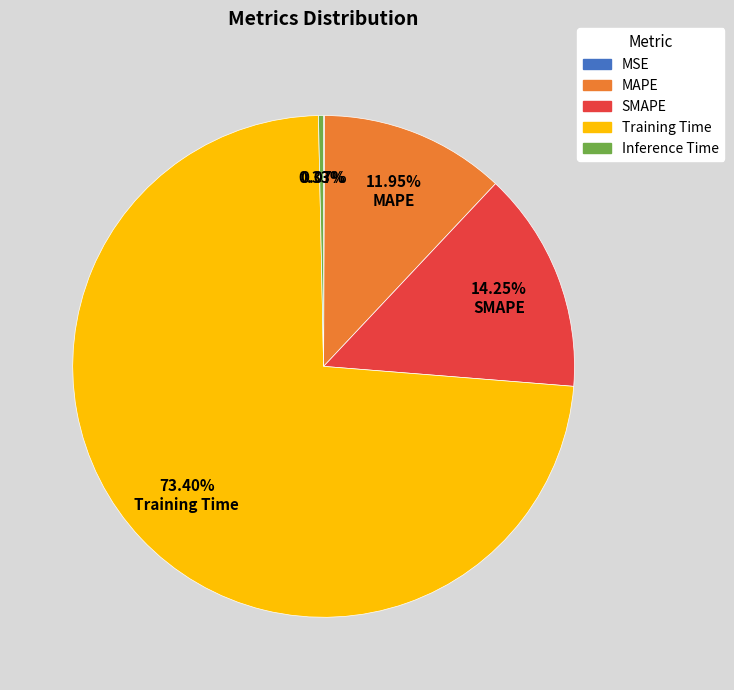

What percentage is the Training Time slice, to the nearest percent?

73%